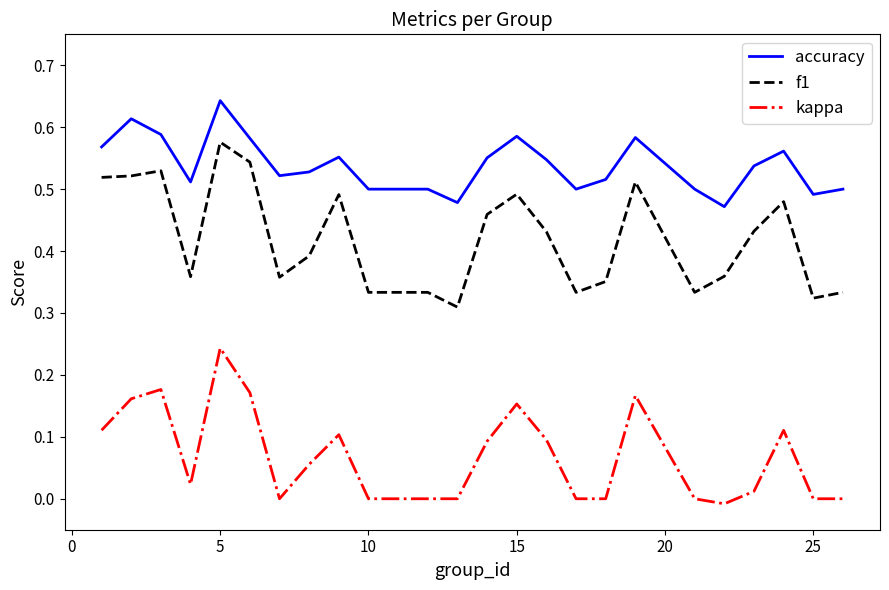

List the series in order of their peak value, highest first.

accuracy, f1, kappa